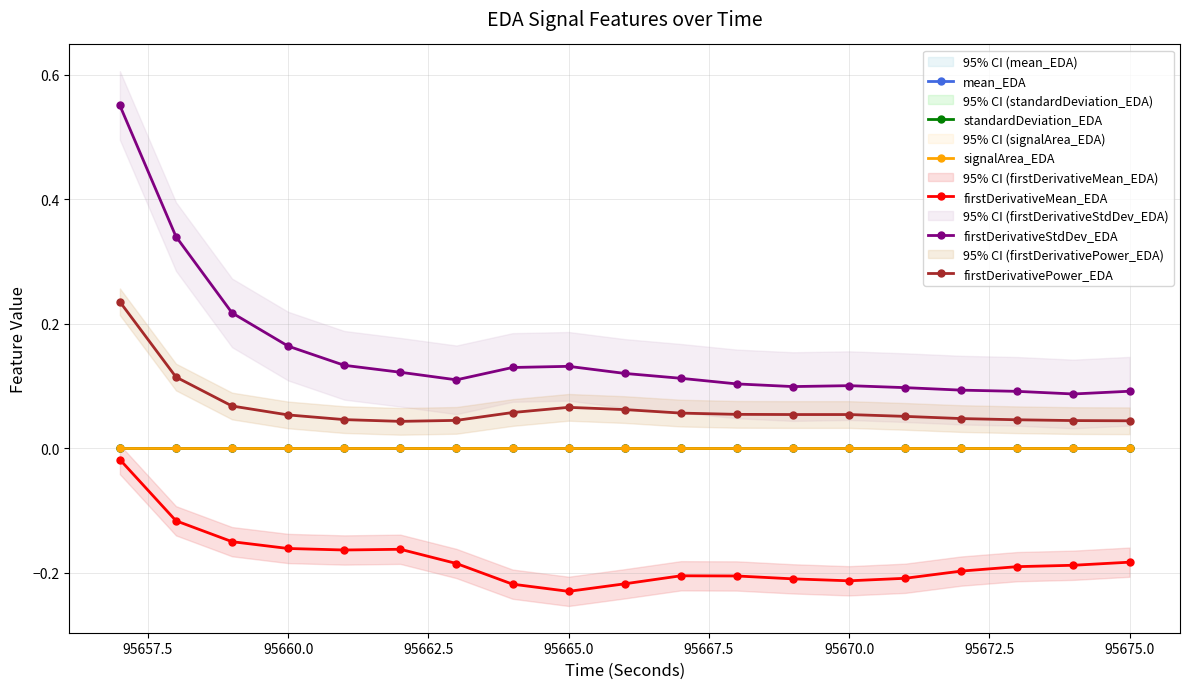

What is the value of the firstDerivativeMean_EDA point at the 11th from the left?

-0.2